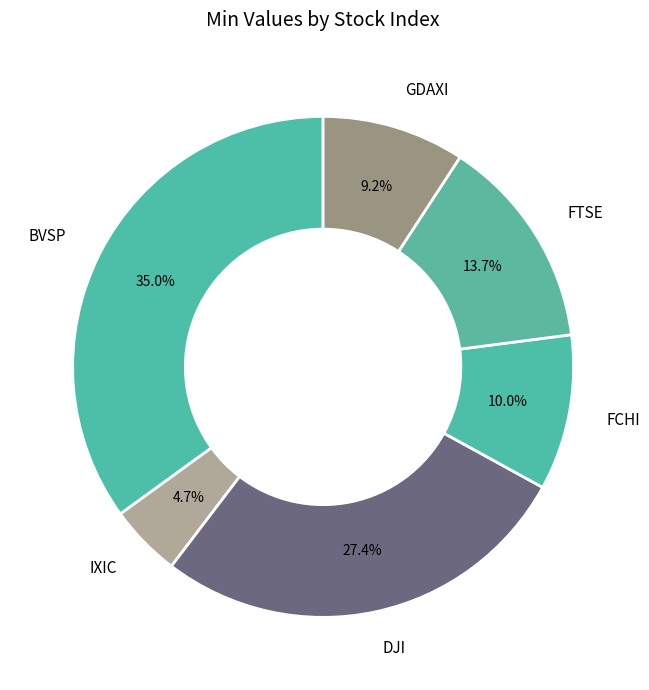

Which slice is the smallest?

IXIC